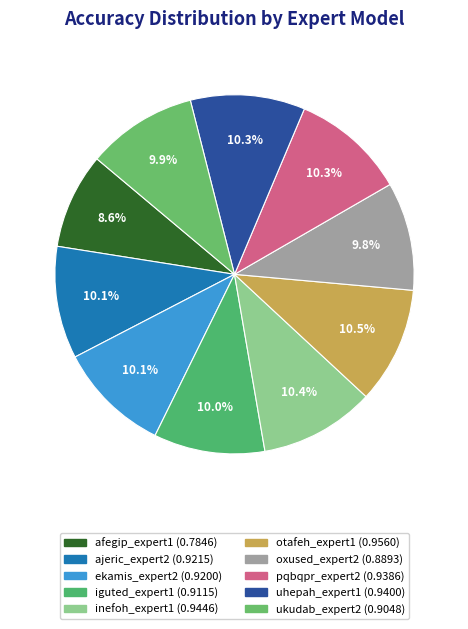

Does iguted_expert1 account for over 50% of the chart?

No